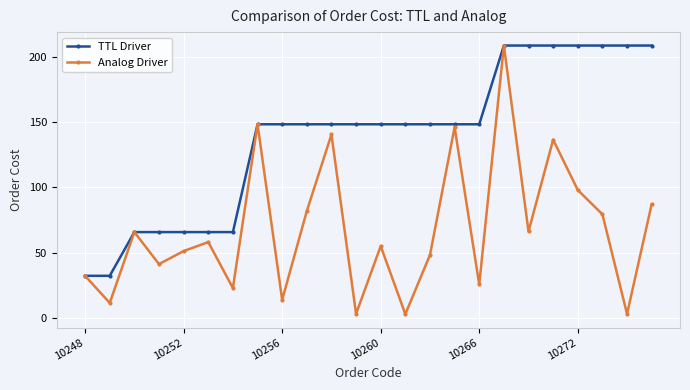

Which series has the largest range (max minus min)?

Analog Driver